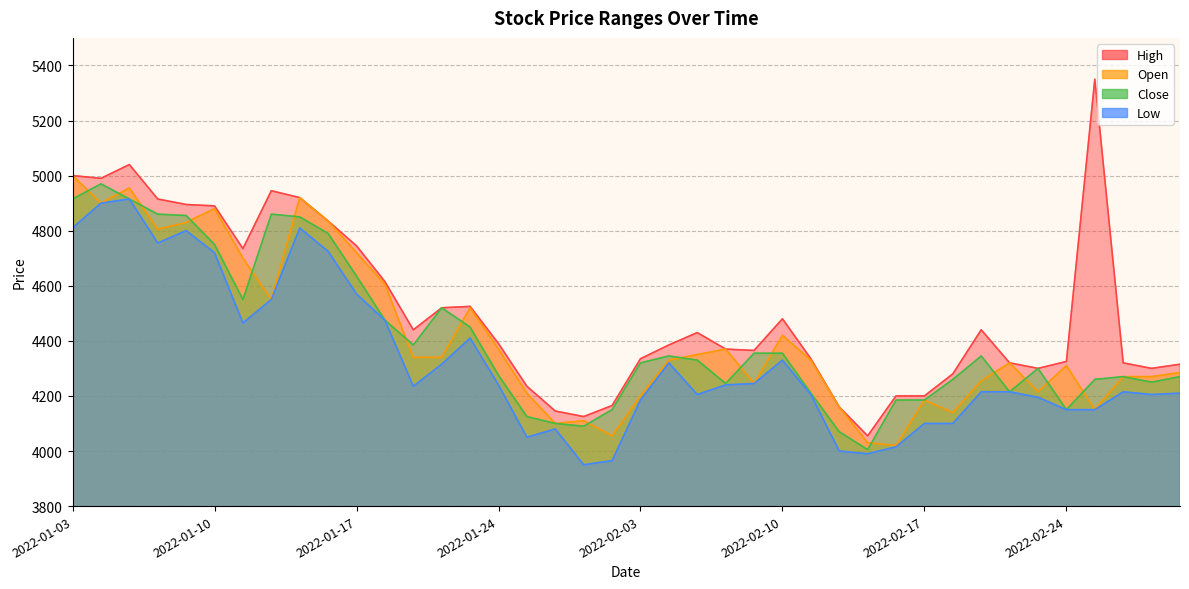

What is the label of the 35th point from the right?

2022-01-10